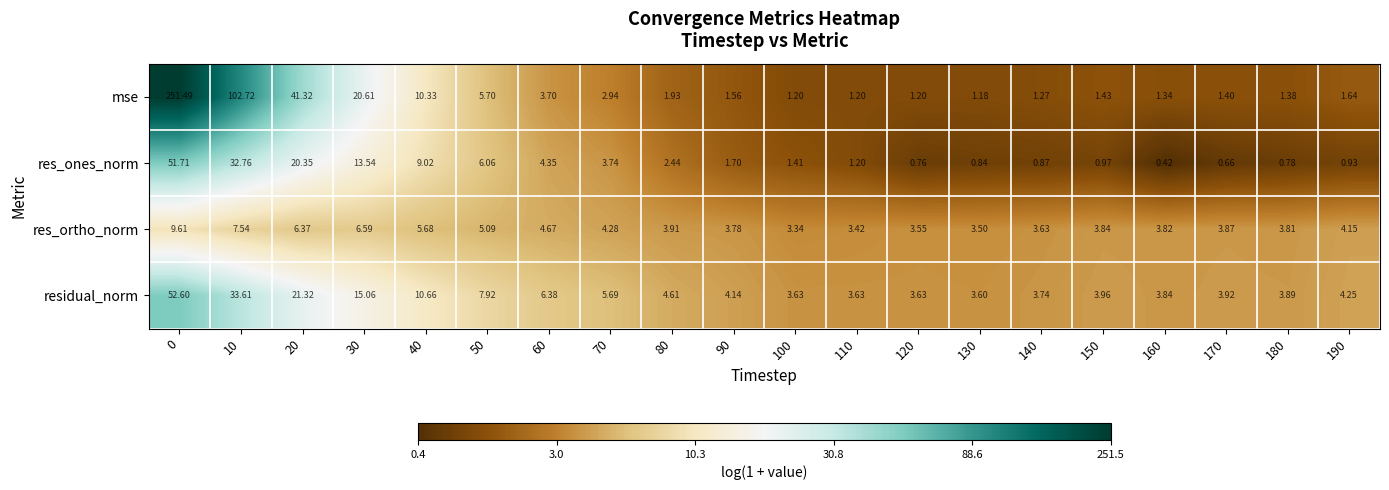

Is the value of residual_norm at 90 greater than the value of mse at 150?

Yes